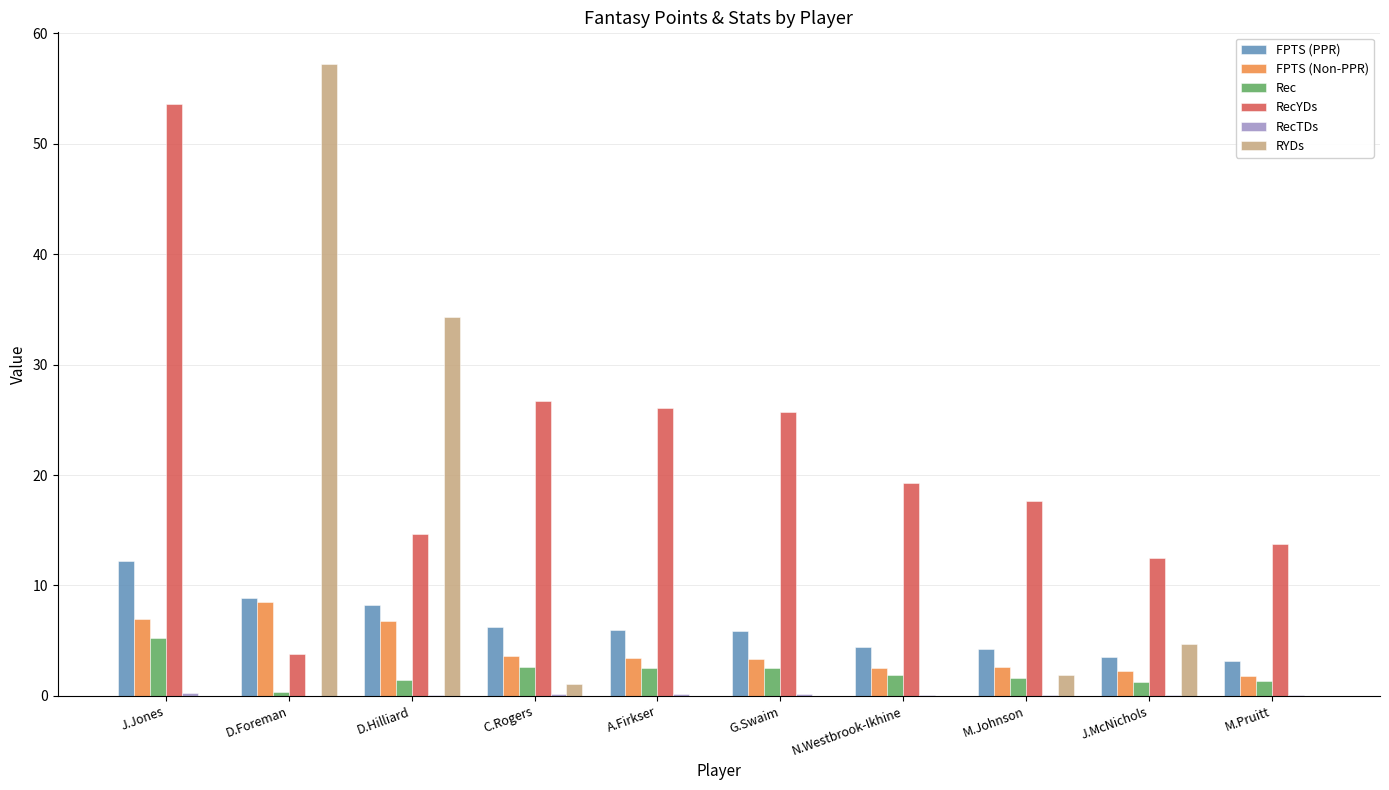

What is the sum of all FPTS (PPR) values?

62.8